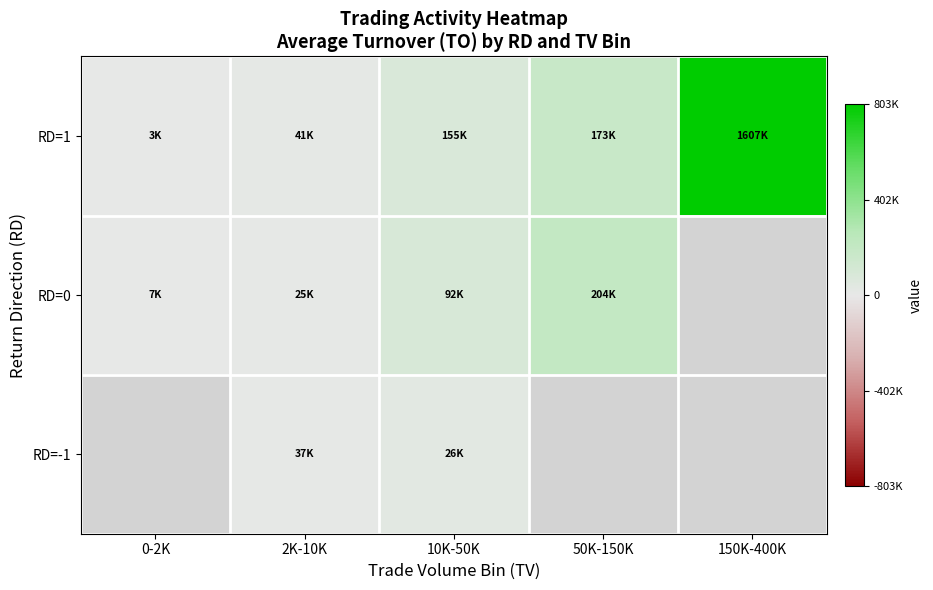

Is the value of RD=1 at 0-2K greater than the value of RD=-1 at 150K-400K?

No